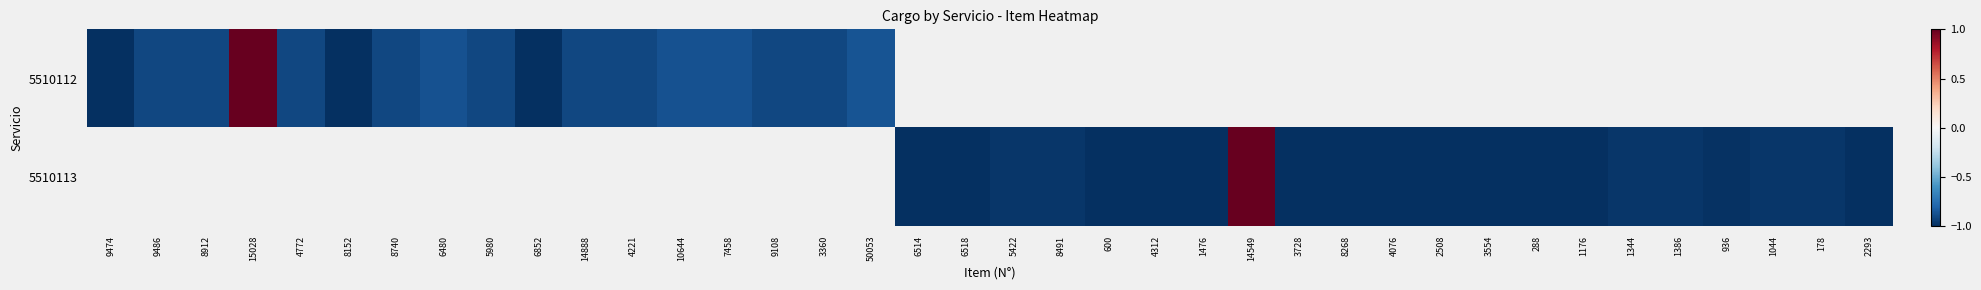

Between 6514 and 4772, which is larger?

4772